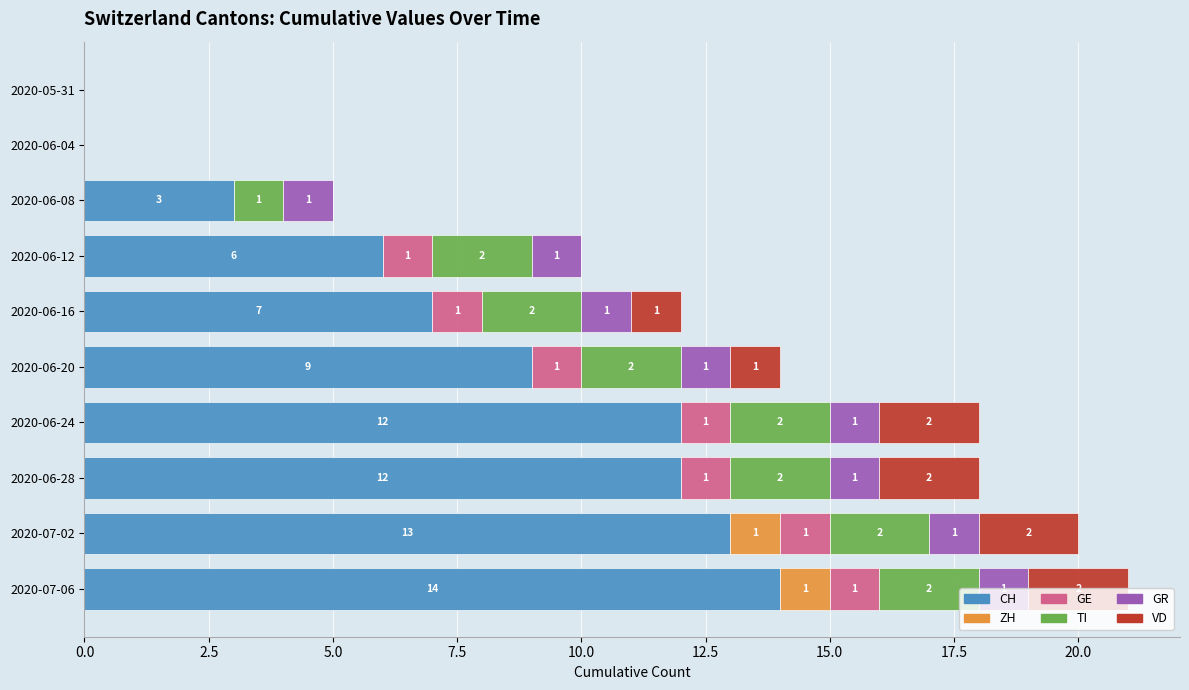

At which category is the sum across all series the highest?

2020-07-06